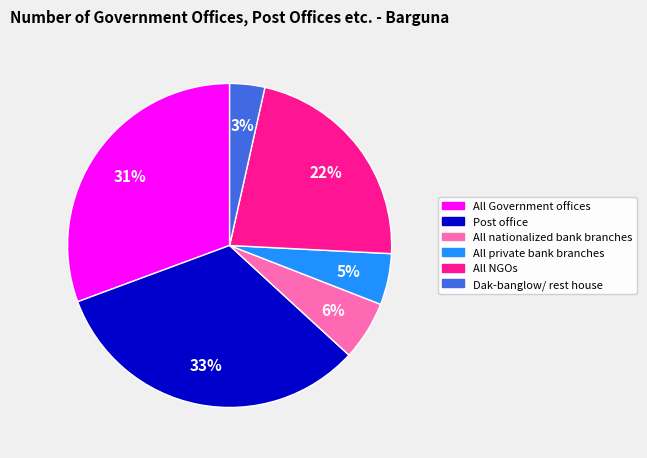

The All nationalized bank branches slice represents 6% of the pie. True or false?

True